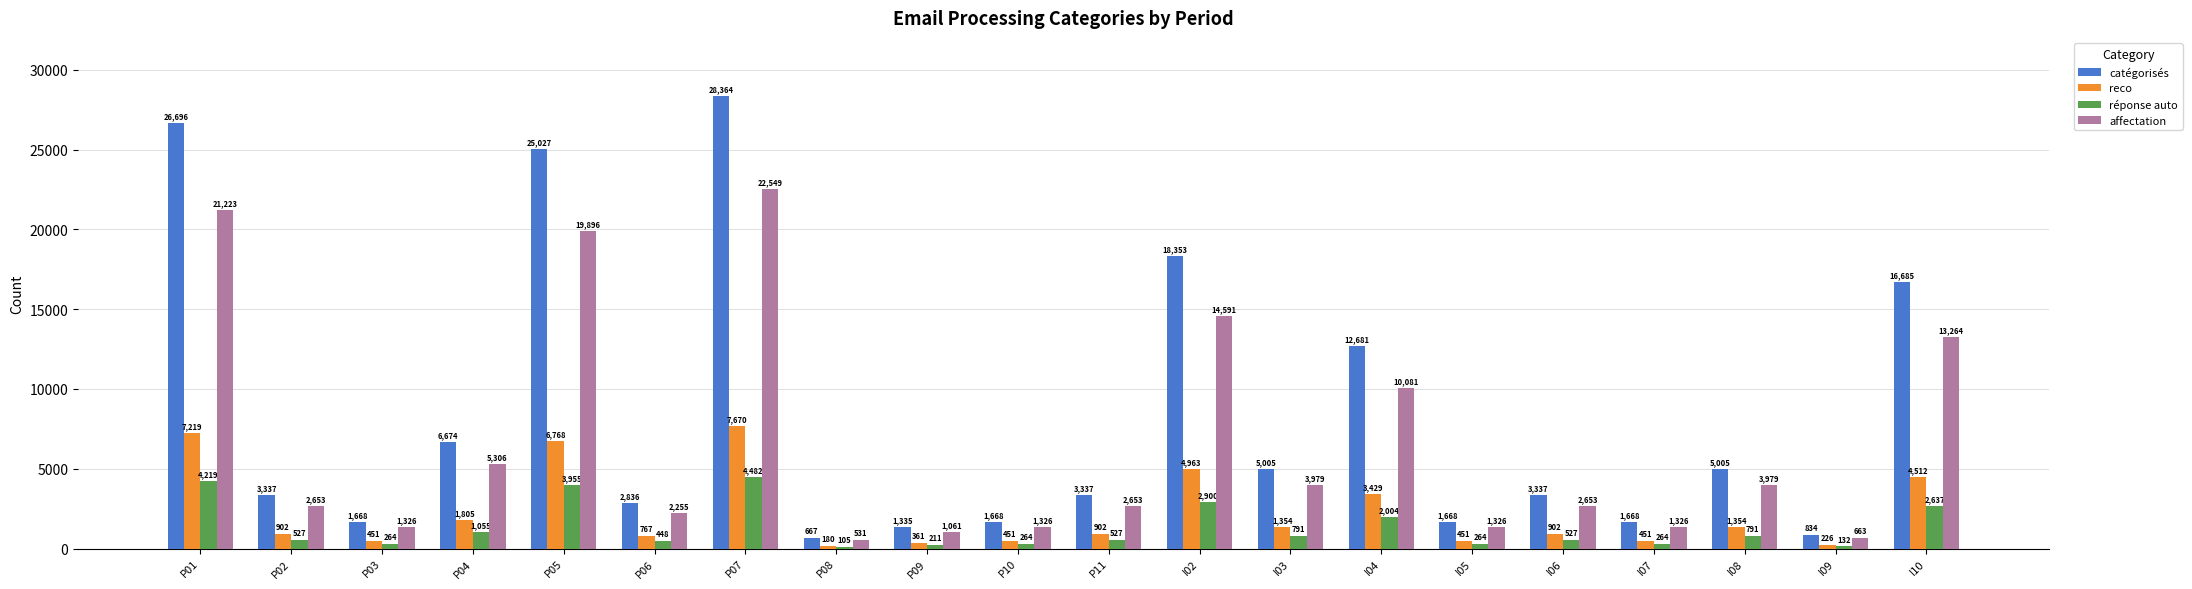

What is the approximate value of reco at P05?

6767.6